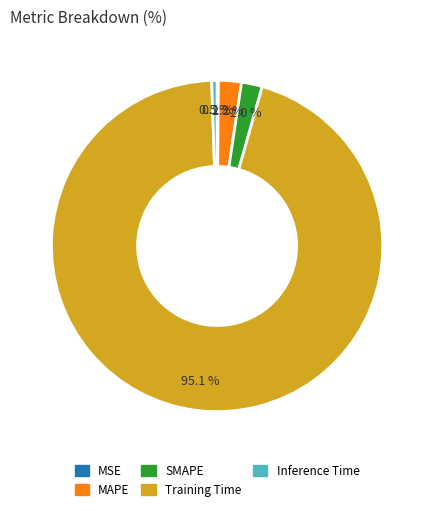

Is it true that MAPE is 2% of the pie?

True